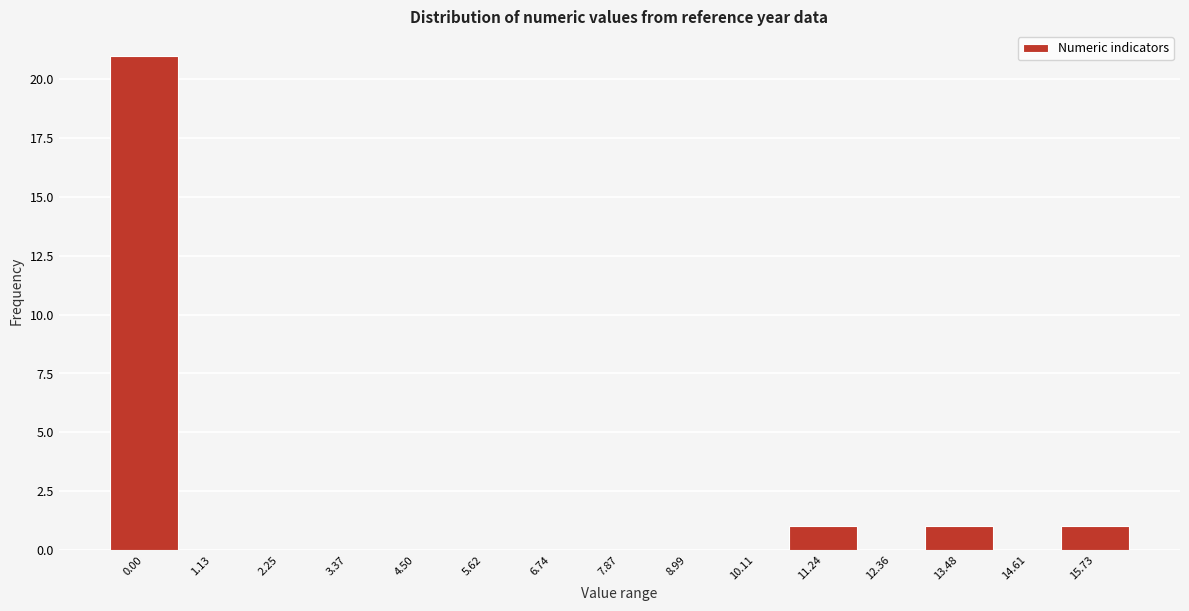

Reading right to left, what are all the values shown in this chart?

15.73=1	14.61=0	13.48=1	12.36=0	11.24=1	10.11=0	8.99=0	7.87=0	6.74=0	5.62=0	4.50=0	3.37=0	2.25=0	1.13=0	0.00=21